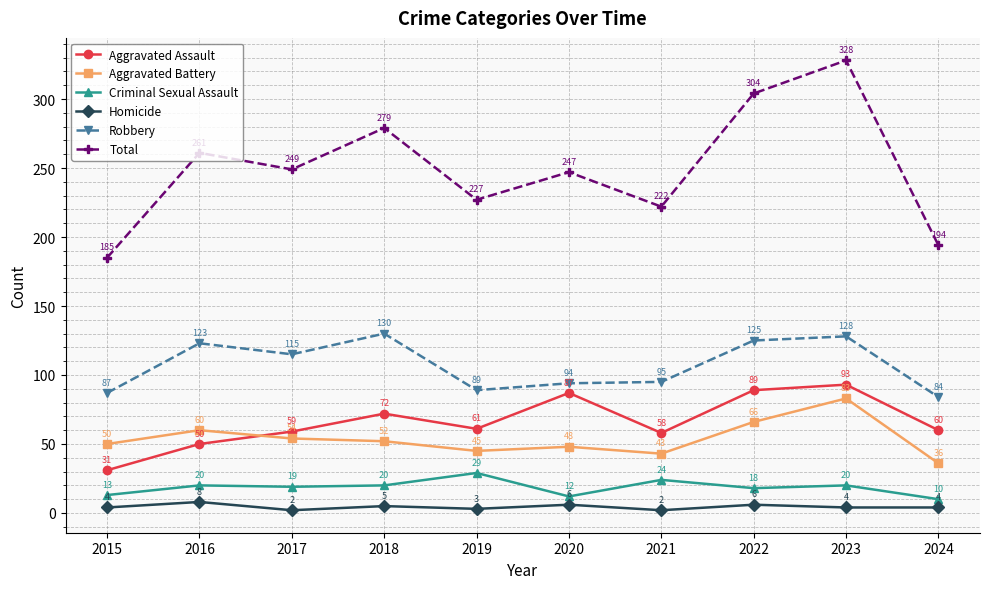

Rank the series at 2020 from highest to lowest value.

Total, Robbery, Aggravated Assault, Aggravated Battery, Criminal Sexual Assault, Homicide